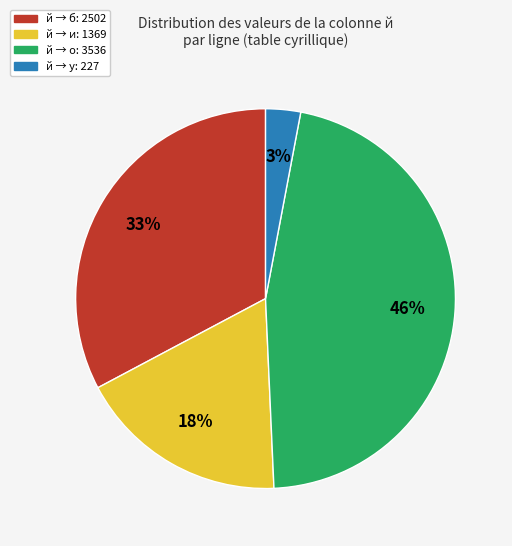

To the nearest percent, what is the difference between the largest and smallest slice percentages?

43%